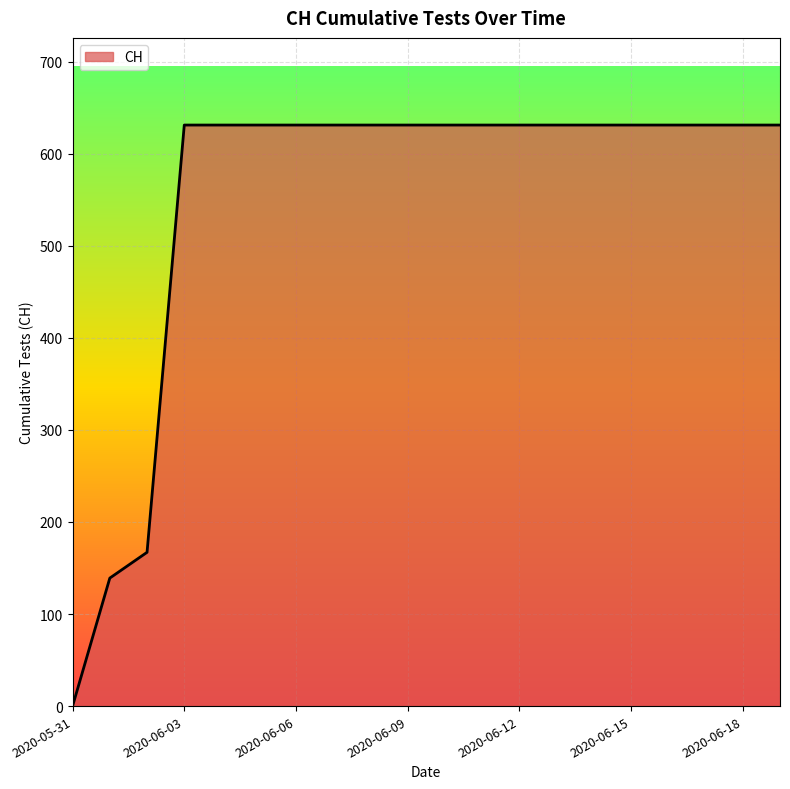

What is the maximum value shown in the chart?

631